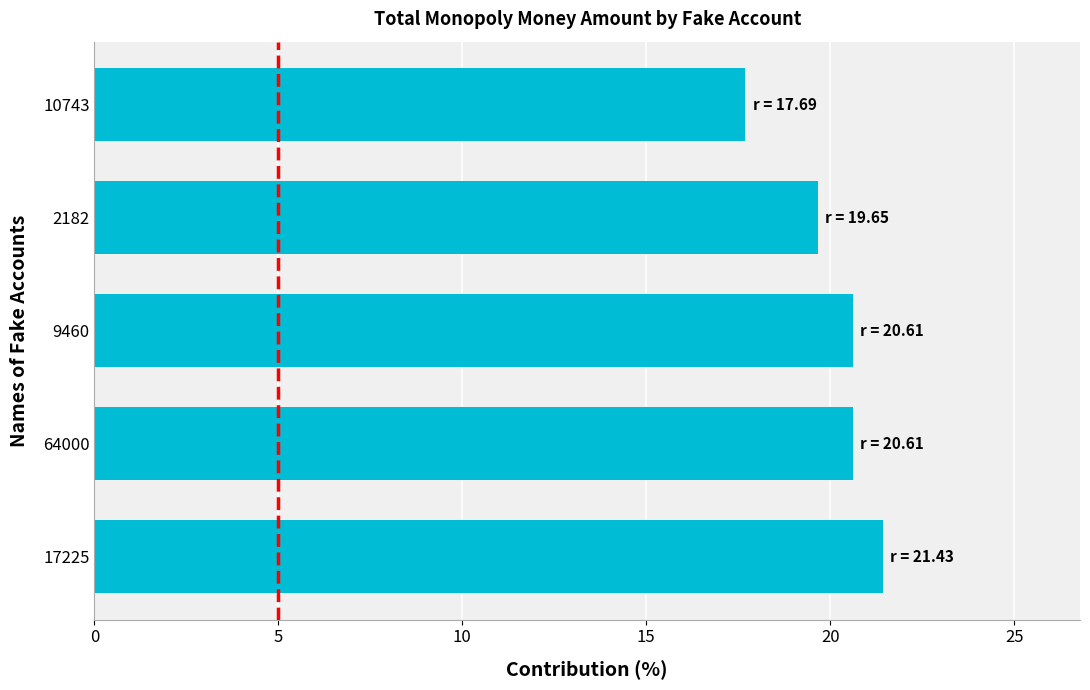

Where is the data nearest to the value 19?

2182